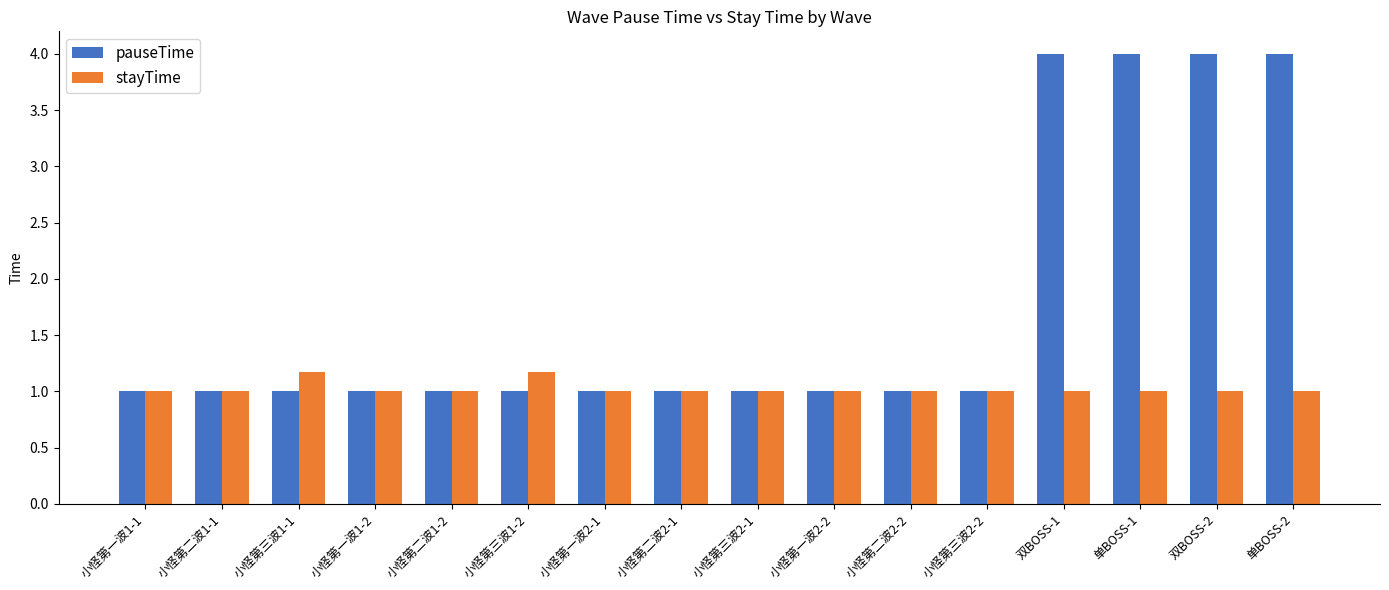

The pauseTime series shows 1.6 at 小怪第三波2-1. True or false?

False